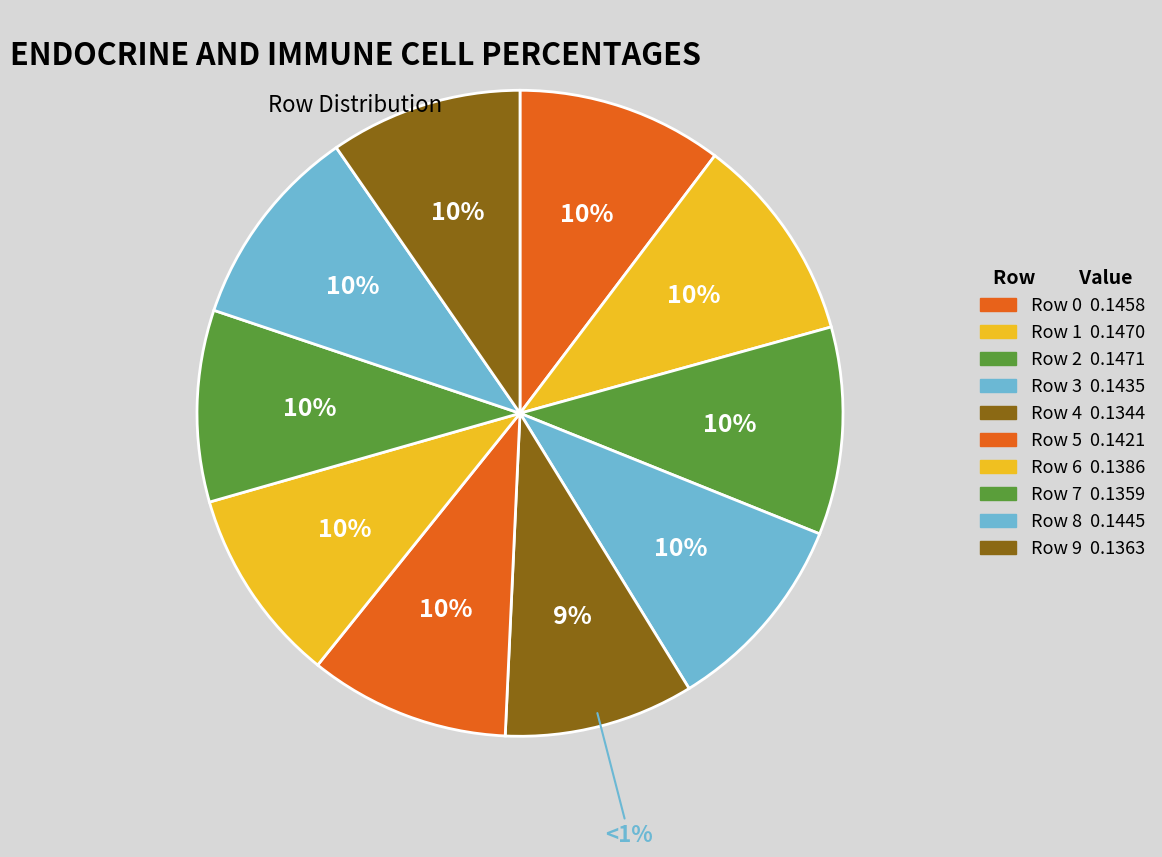

Does Row 3 represent more than half of the total?

No